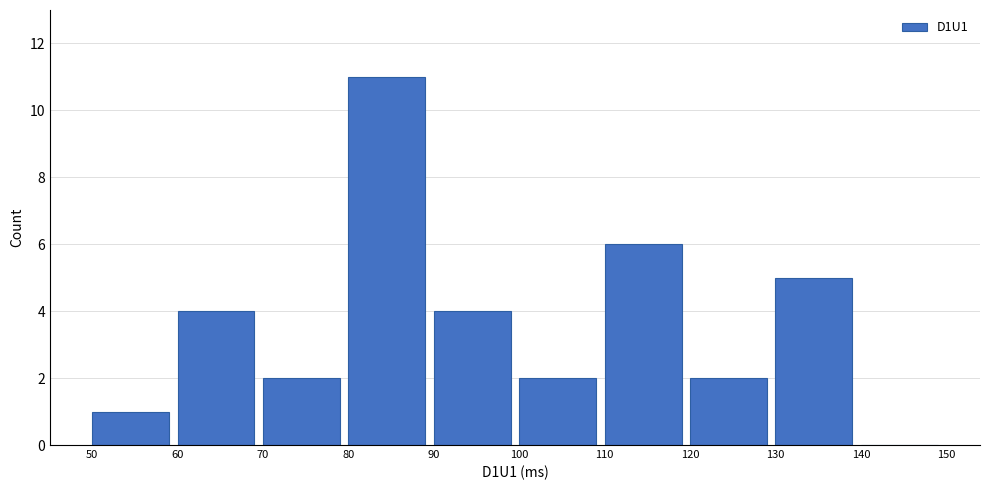

Reading left to right, transcribe this chart: for each bar, give the range it covers on the x-axis and its height. The values are not printed on the chart, so give them approximately, as read against the axis.

50 to 60: 1
60 to 70: 4
70 to 80: 2
80 to 90: 11
90 to 100: 4
100 to 110: 2
110 to 120: 6
120 to 130: 2
130 to 140: 5
140 to 150: 0